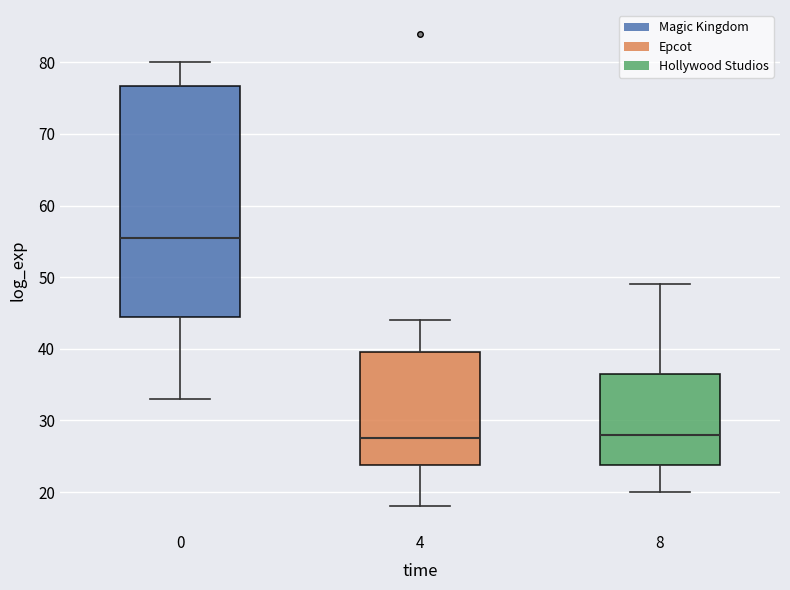

Reading left to right, transcribe this box plot: for each box, give where its median line is, the range the box spans, and where its two whiskers end, as read against the y-axis. The values are not printed on the chart, so give them approximately, as read against the axis.

0: median 56, box 45 to 77, whiskers 33 to 80
4: median 28, box 24 to 40, whiskers 18 to 44
8: median 28, box 24 to 37, whiskers 20 to 49